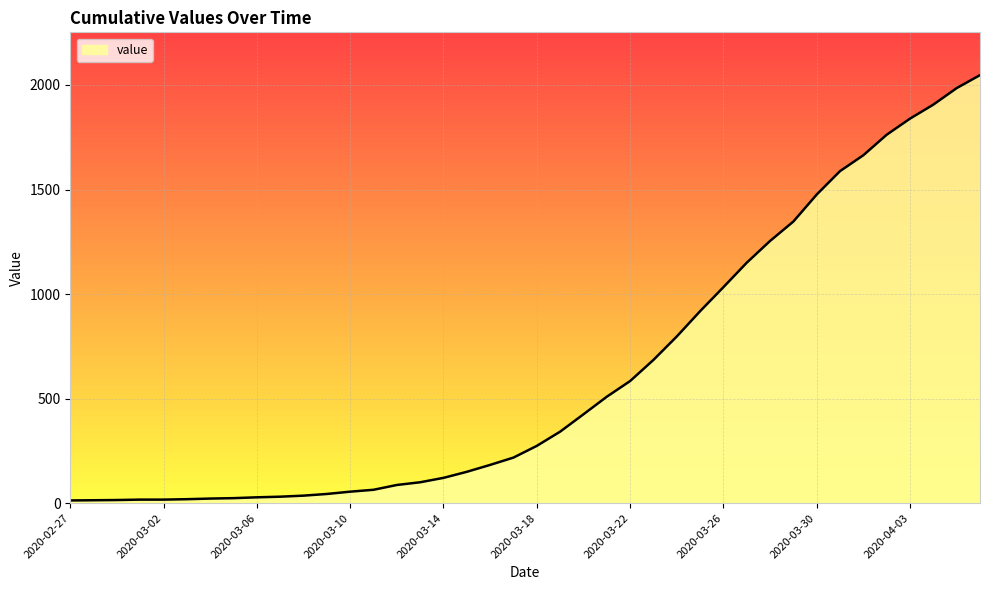

What is the difference between the maximum and second lowest values?

2033